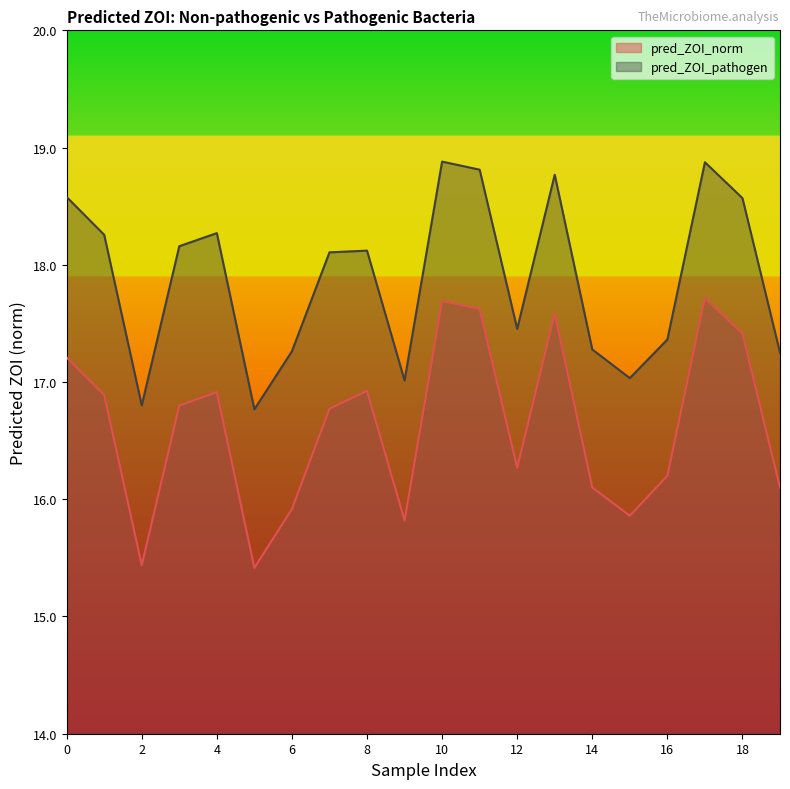

Reading left to right, transcribe all the data shown in this chart.

pred_ZOI_norm: 17.2	16.9	15.4	16.8	16.9	15.4	15.9	16.8	16.9	15.8	17.7	17.6	16.3	17.6	16.1	15.9	16.2	17.7	17.4	16.1
pred_ZOI_pathogen: 18.6	18.3	16.8	18.2	18.3	16.8	17.3	18.1	18.1	17.0	18.9	18.8	17.5	18.8	17.3	17.0	17.4	18.9	18.6	17.3